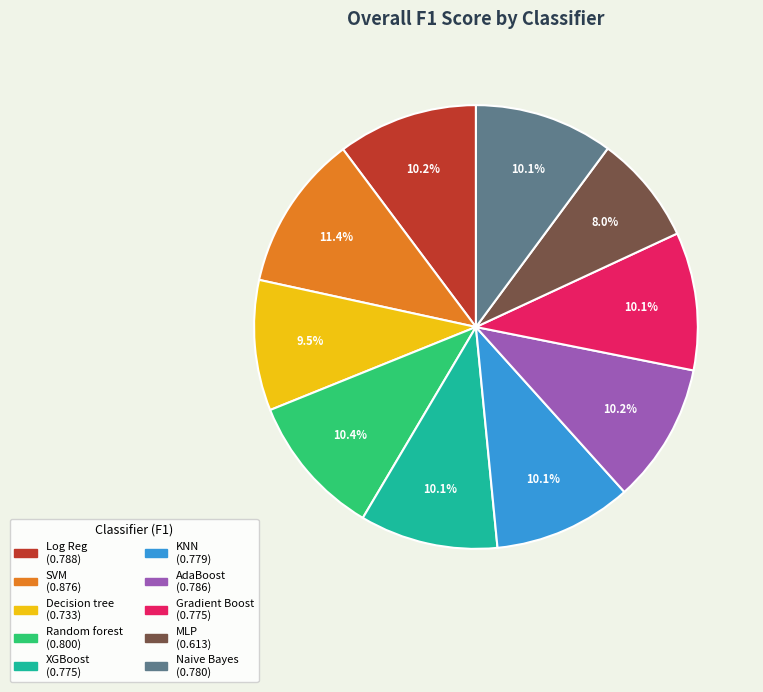

Does SVM account for over 50% of the chart?

No